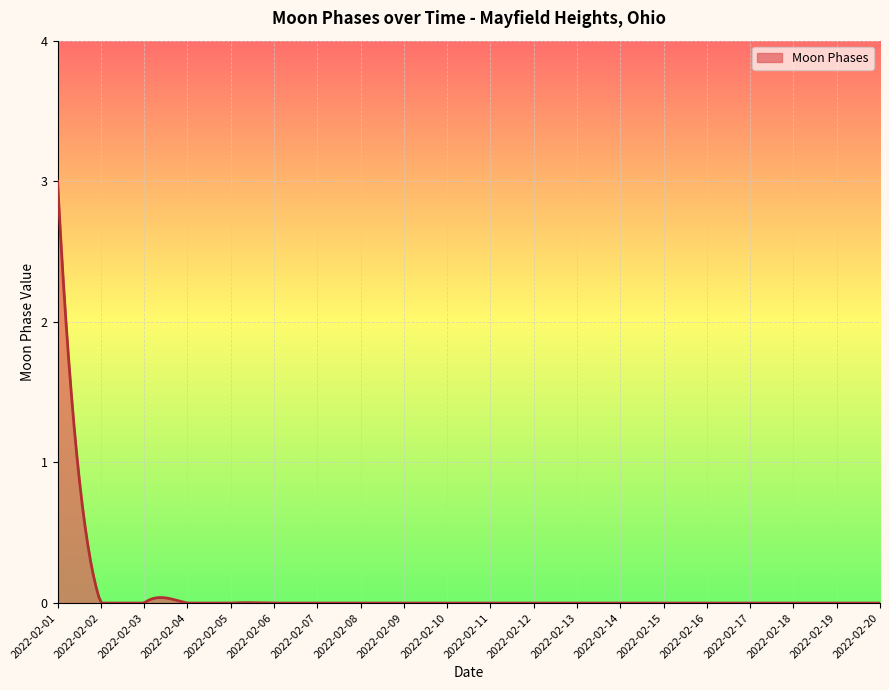

True or false: there are more than 1 points higher than both neighbors.

True